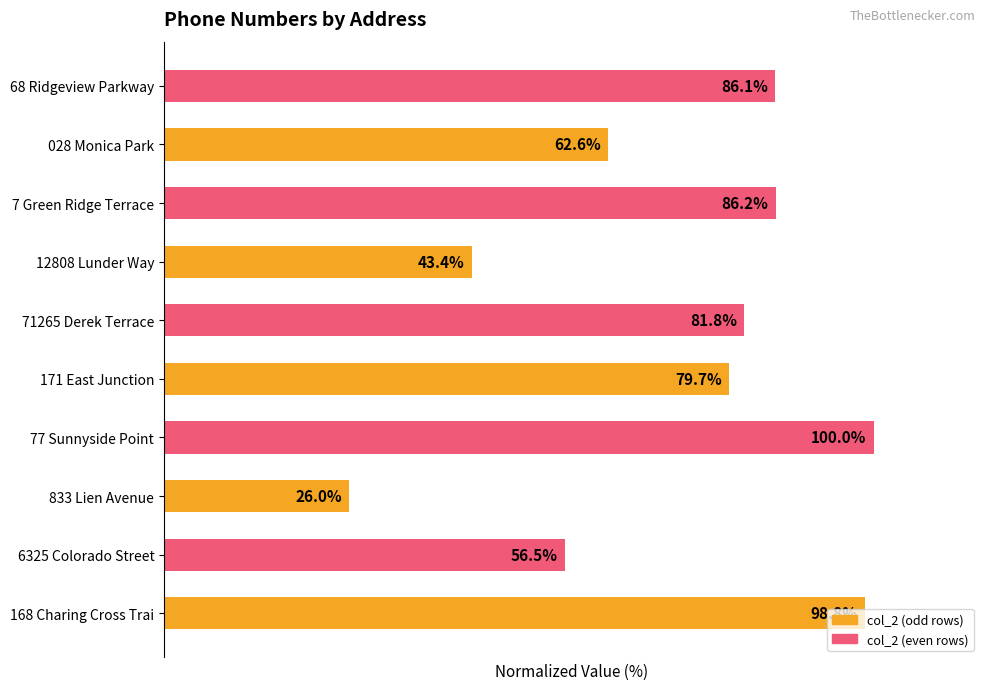

Are the bars horizontal?

Yes